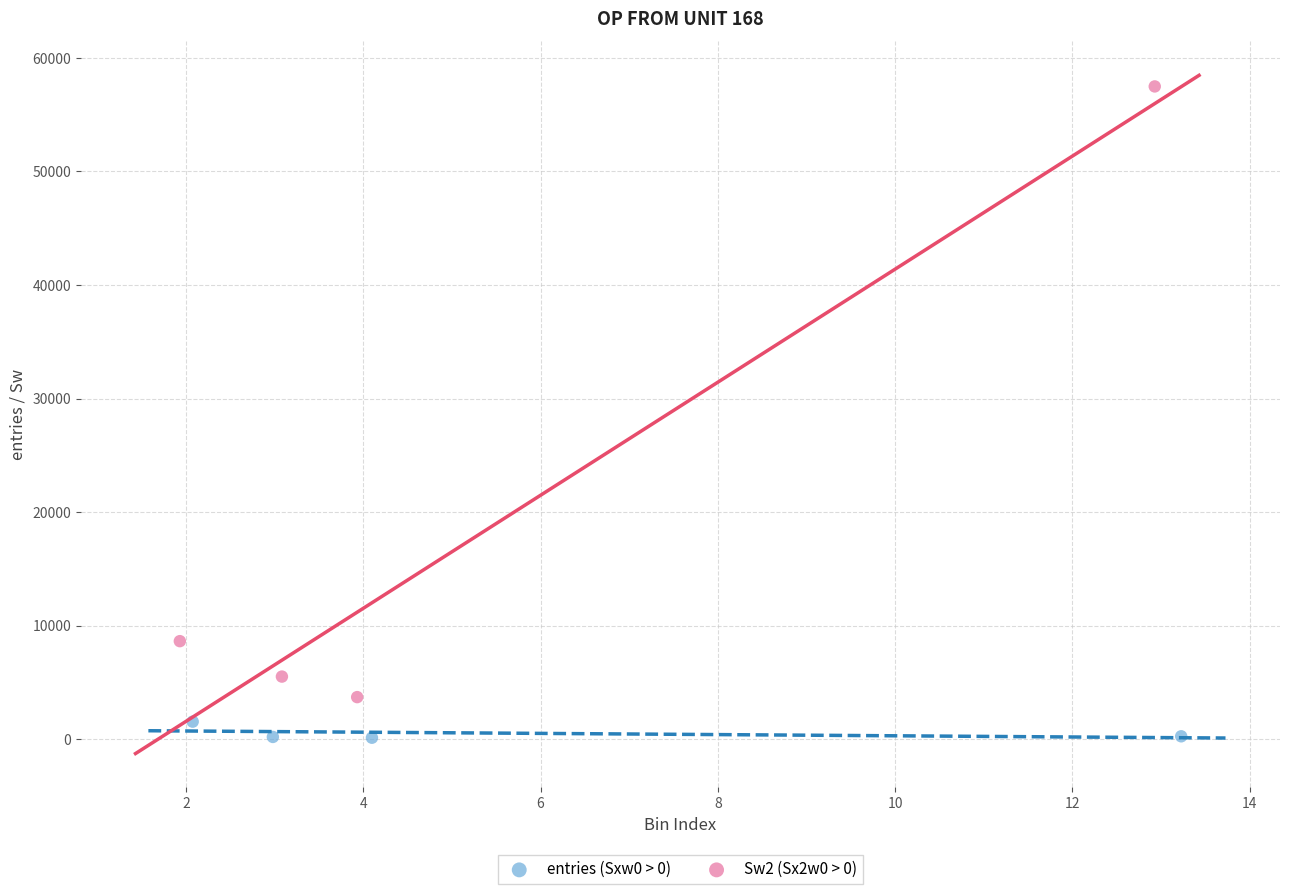

Which series contains the lowest Y value?

entries (Sxw0 > 0)